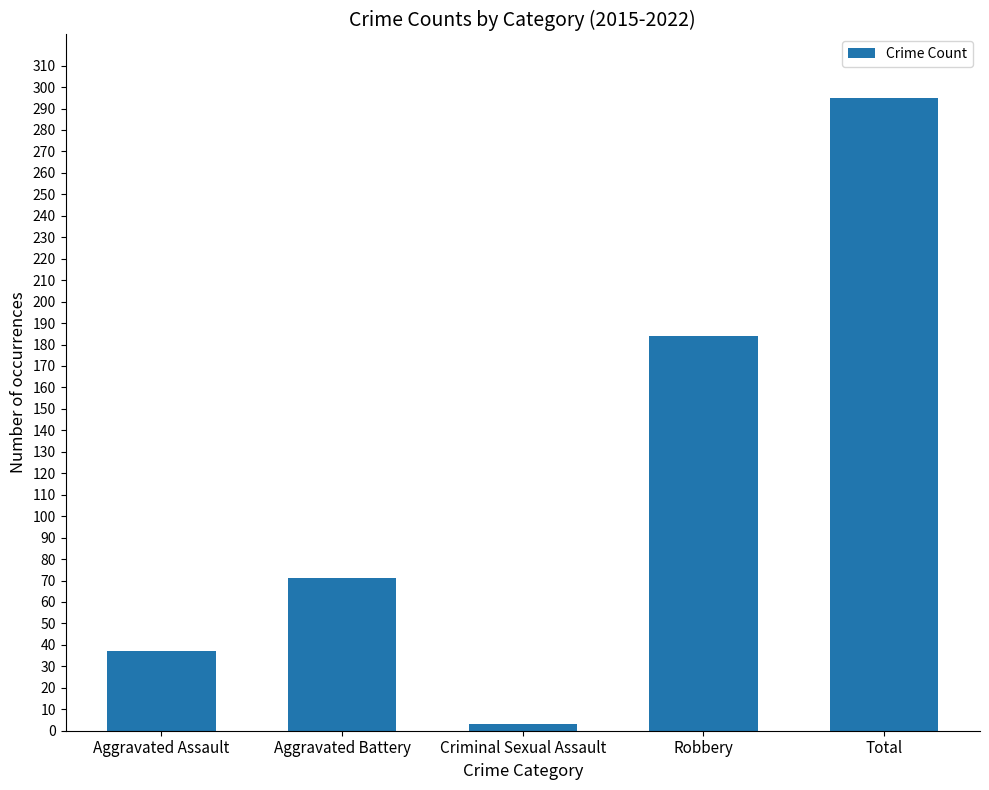

At which label is the value closest to 149?

Robbery